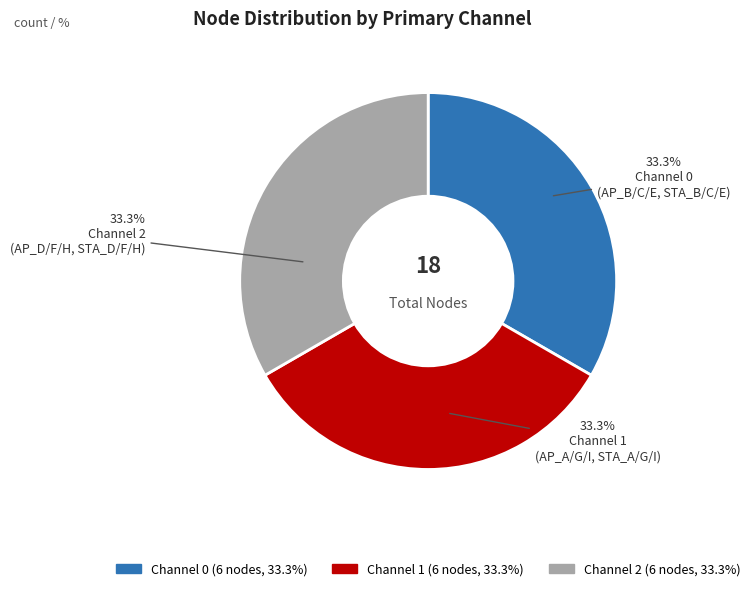

Is there a majority slice in this chart?

No